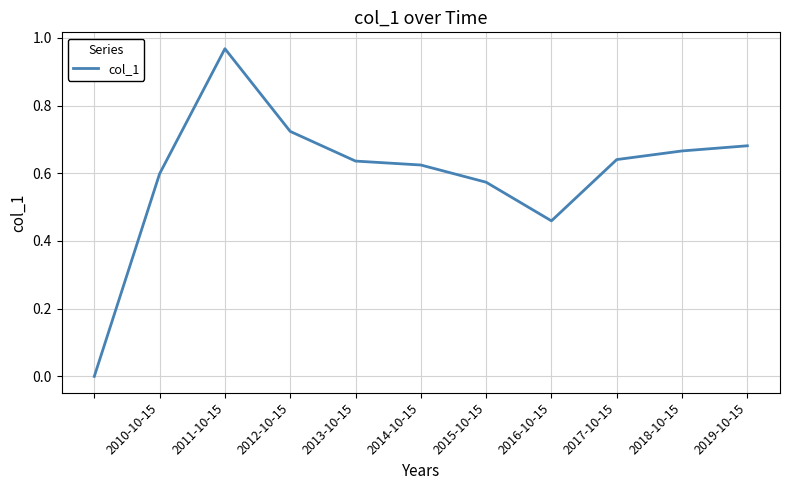

What is the value of the 8th point from the left?

0.5